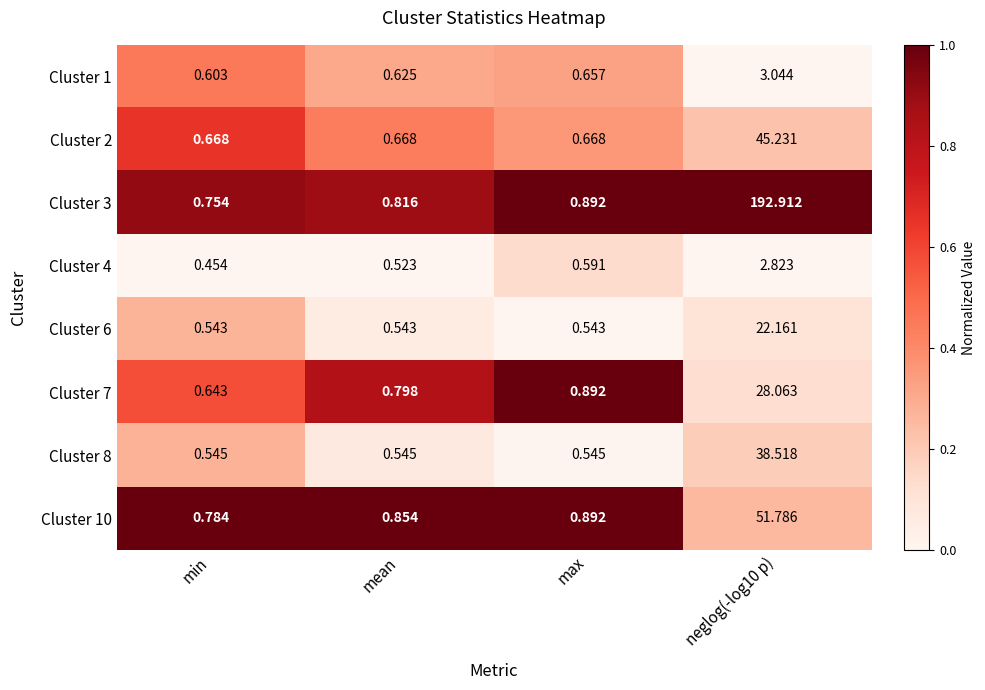

Is the value of Cluster 8 at neglog(-log10 p) greater than the value of Cluster 10 at min?

Yes